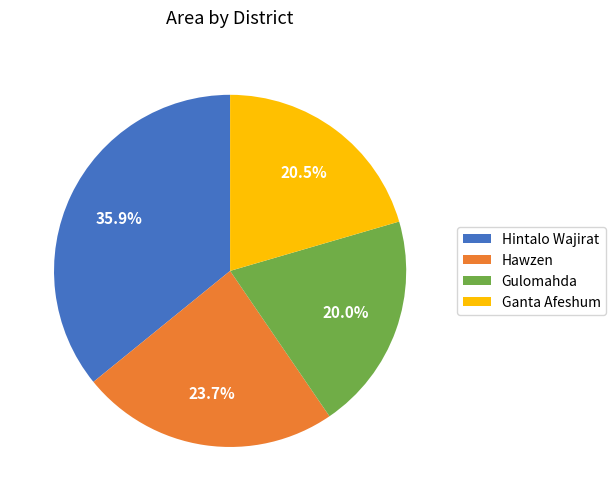

What is the ratio of the value at Gulomahda to the value at Ganta Afeshum?

1.0